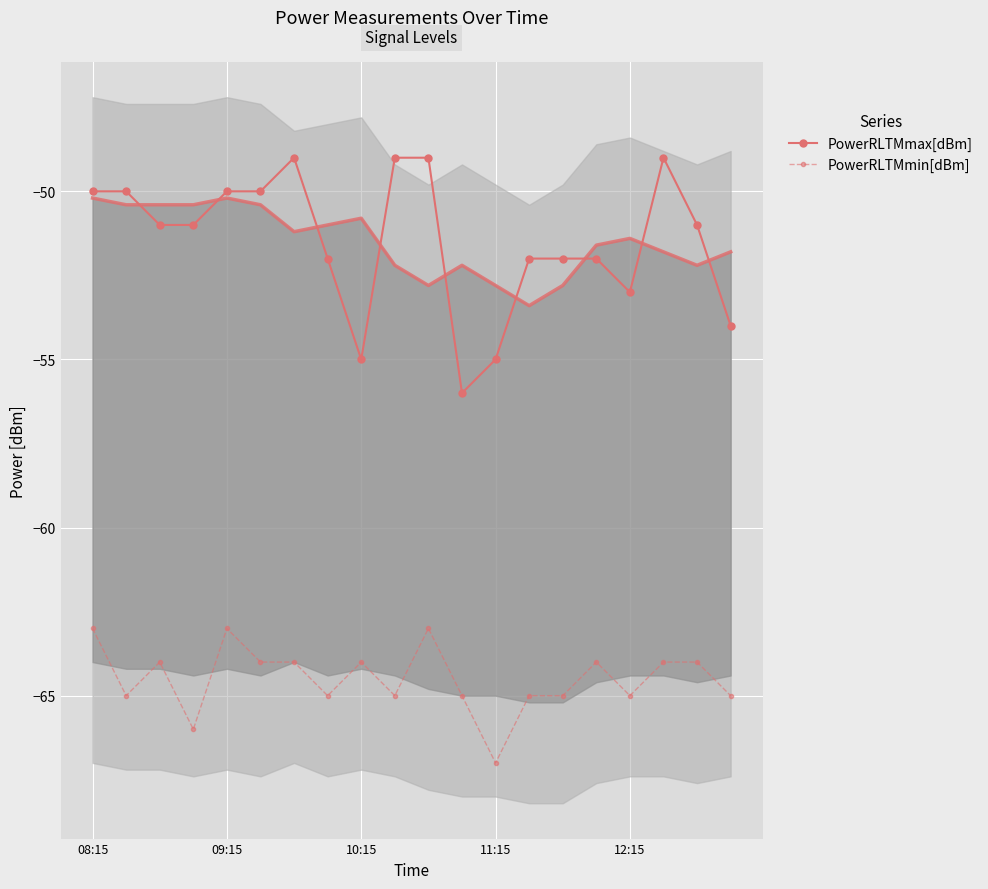

True or false: PowerRLTMmin[dBm] has more than 2 interior local peaks.

True